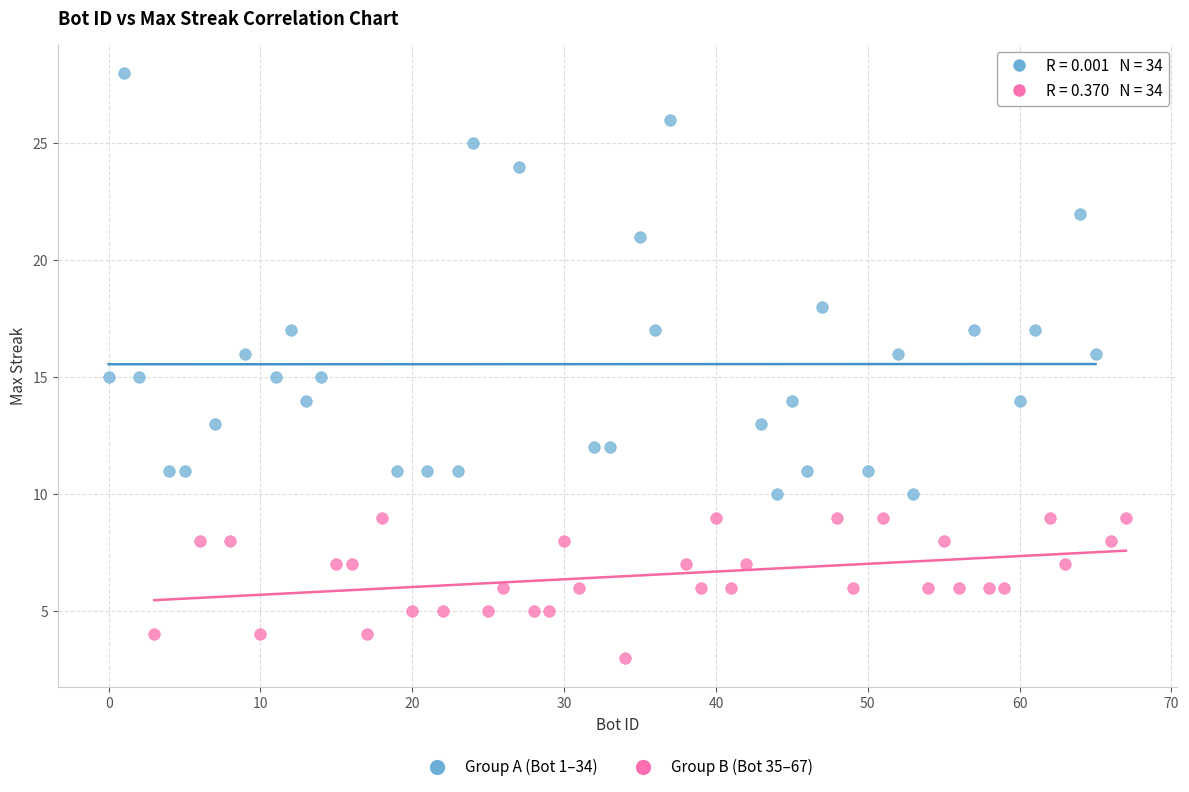

Which series contains the lowest Y value?

Group B (Bot 35–67)